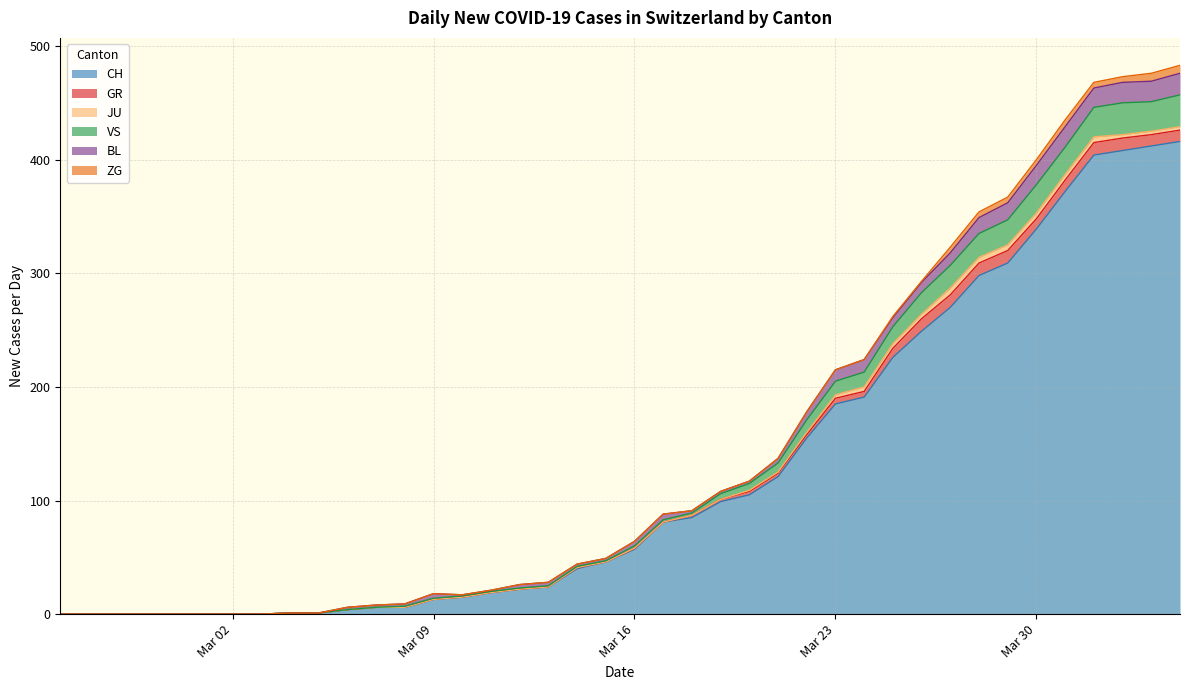

True or false: VS has a value of 1 at 15.

False